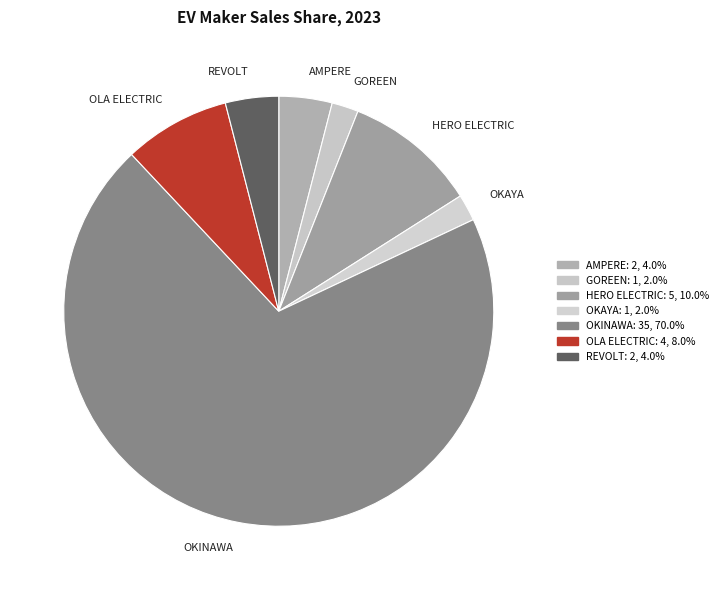

Does any single category account for the majority?

Yes